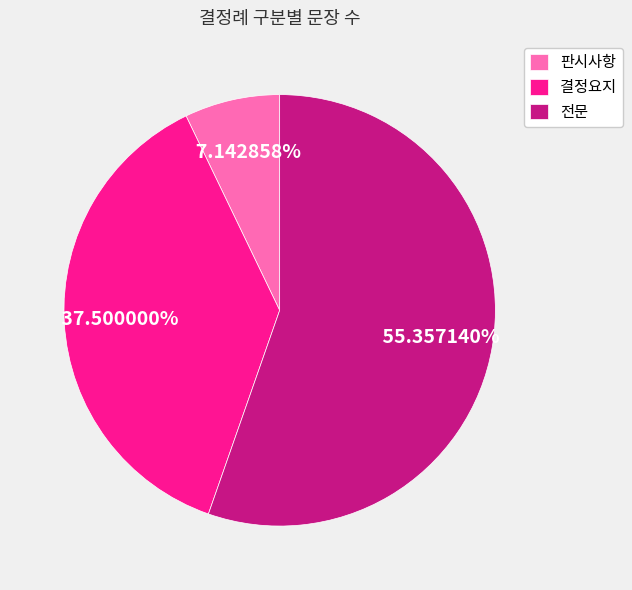

To the nearest percent, what is the average slice percentage?

33%